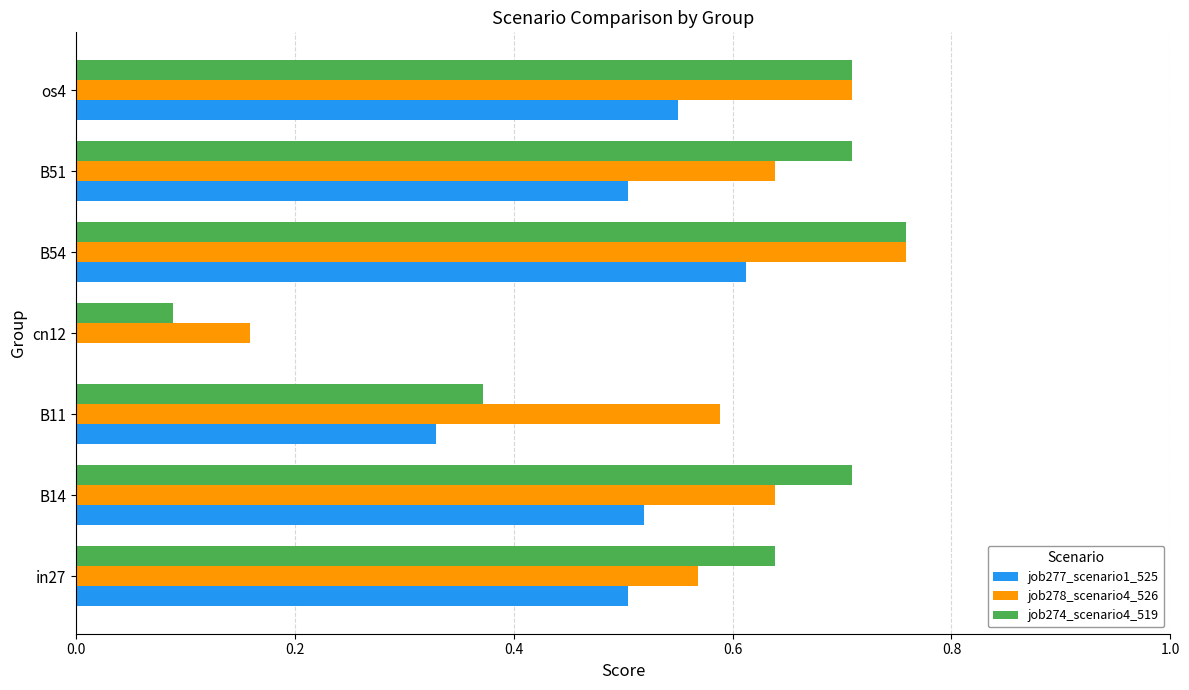

What is the sum of all job278_scenario4_526 values?

4.1